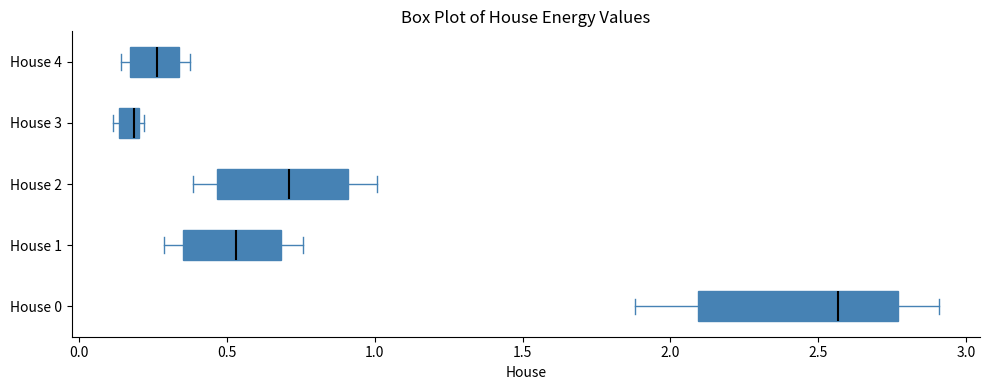

Which box's median line is the furthest to the left?

House 3